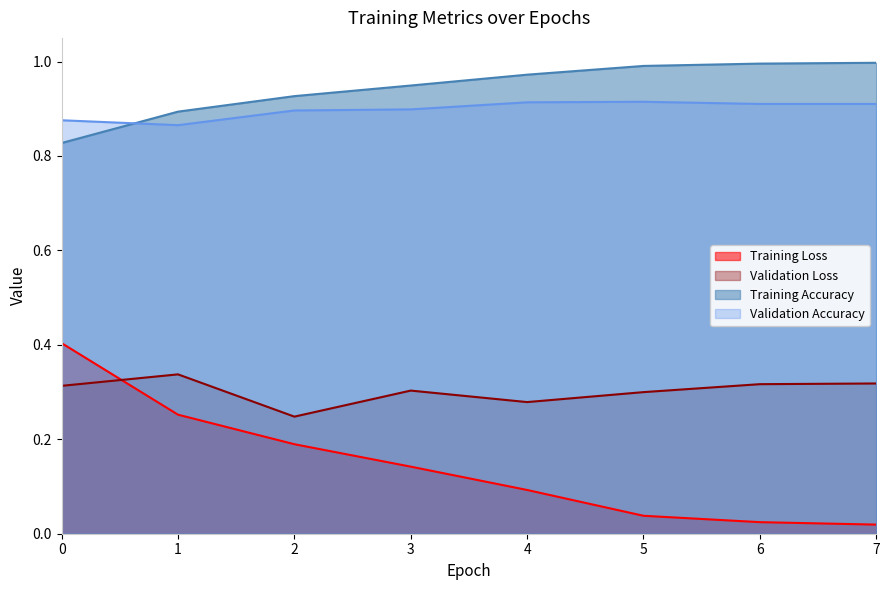

True or false: loss and val_loss cross at least once.

True